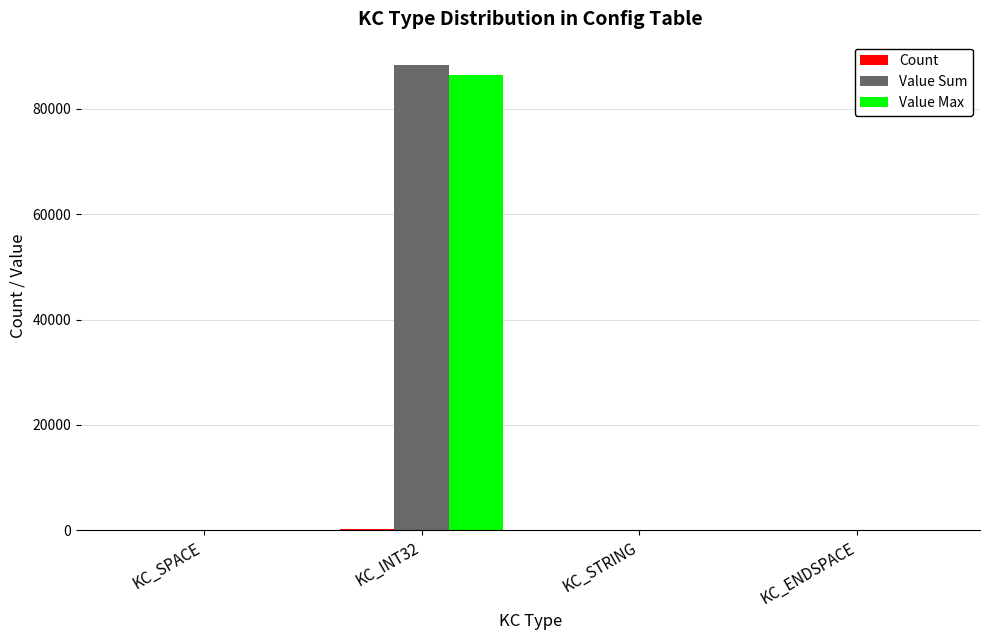

The value of Value Max at KC_INT32 is 124049. True or false?

False